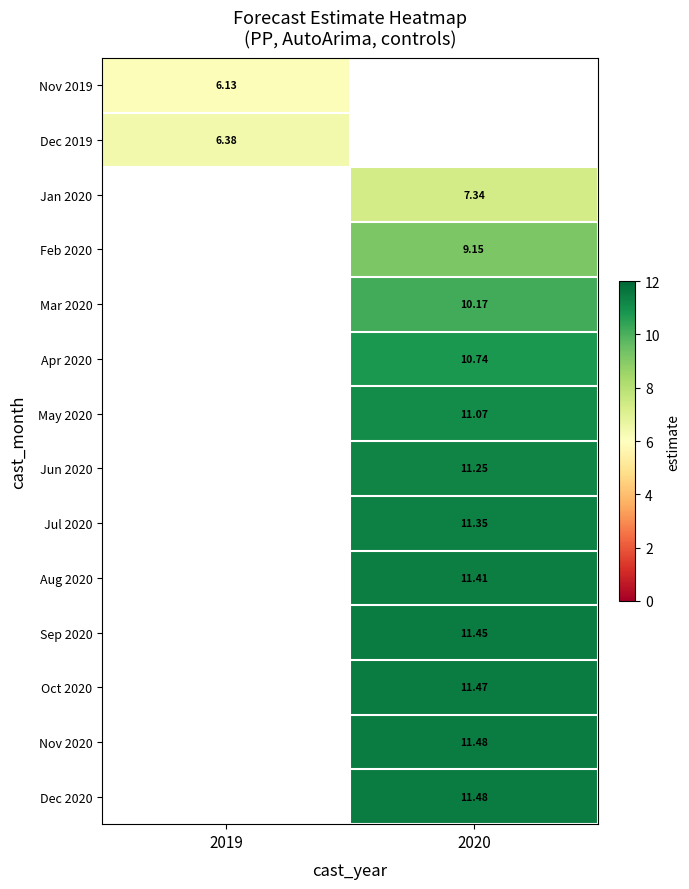

Is the value of Oct 2020 at 2020 greater than the value of Nov 2019 at 2019?

Yes